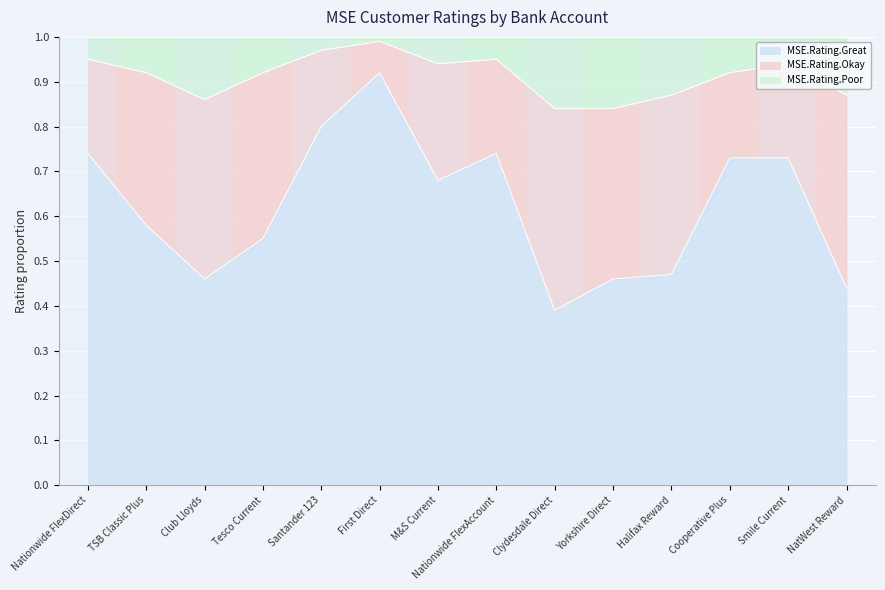

What is the difference between the second highest and minimum values in the MSE.Rating.Great series?

0.4